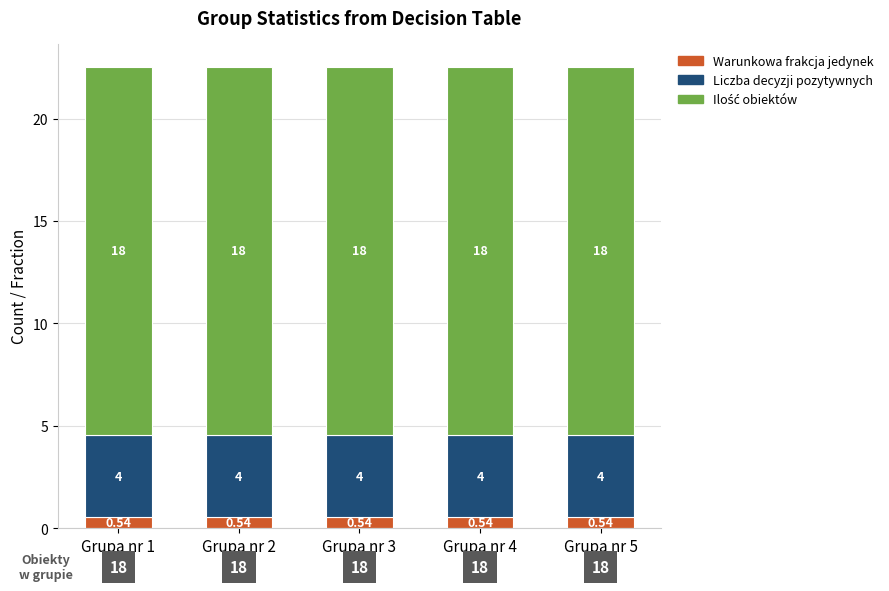

List the series in order of their overall mean, lowest first.

Warunkowa frakcja jedynek, Liczba decyzji pozytywnych, Ilość obiektów